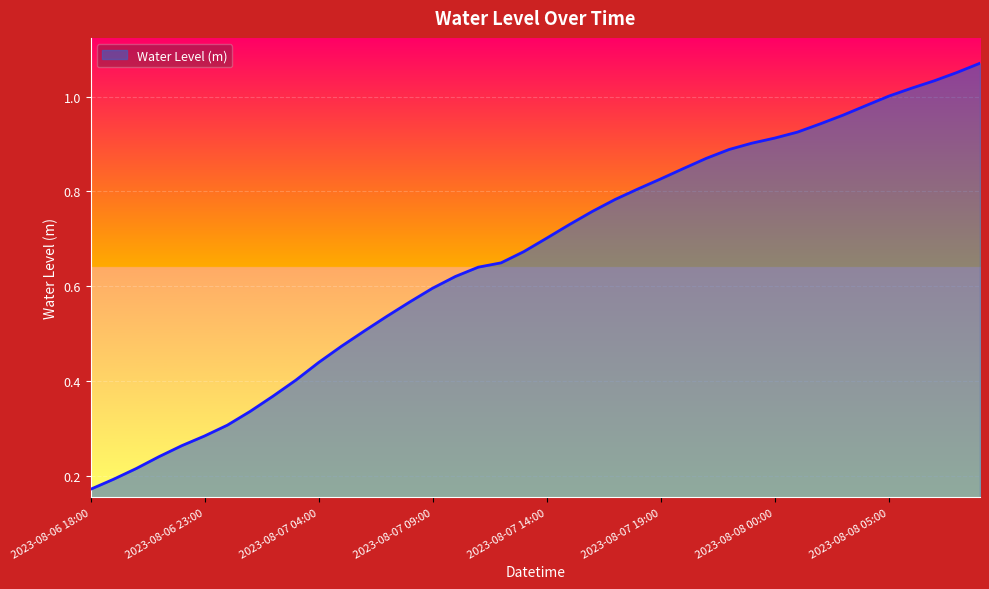

Reading left to right, list all the values displayed in this chart.

2023-08-06 18:00=0.2	2023-08-06 19:00=0.2	2023-08-06 20:00=0.2	2023-08-06 21:00=0.2	2023-08-06 22:00=0.3	2023-08-06 23:00=0.3	2023-08-07 00:00=0.3	2023-08-07 01:00=0.3	2023-08-07 02:00=0.4	2023-08-07 03:00=0.4	2023-08-07 04:00=0.4	2023-08-07 05:00=0.5	2023-08-07 06:00=0.5	2023-08-07 07:00=0.5	2023-08-07 08:00=0.6	2023-08-07 09:00=0.6	2023-08-07 10:00=0.6	2023-08-07 11:00=0.6	2023-08-07 12:00=0.6	2023-08-07 13:00=0.7	2023-08-07 14:00=0.7	2023-08-07 15:00=0.7	2023-08-07 16:00=0.8	2023-08-07 17:00=0.8	2023-08-07 18:00=0.8	2023-08-07 19:00=0.8	2023-08-07 20:00=0.8	2023-08-07 21:00=0.9	2023-08-07 22:00=0.9	2023-08-07 23:00=0.9	2023-08-08 00:00=0.9	2023-08-08 01:00=0.9	2023-08-08 02:00=0.9	2023-08-08 03:00=1.0	2023-08-08 04:00=1.0	2023-08-08 05:00=1.0	2023-08-08 06:00=1.0	2023-08-08 07:00=1.0	2023-08-08 08:00=1.1	2023-08-08 09:00=1.1